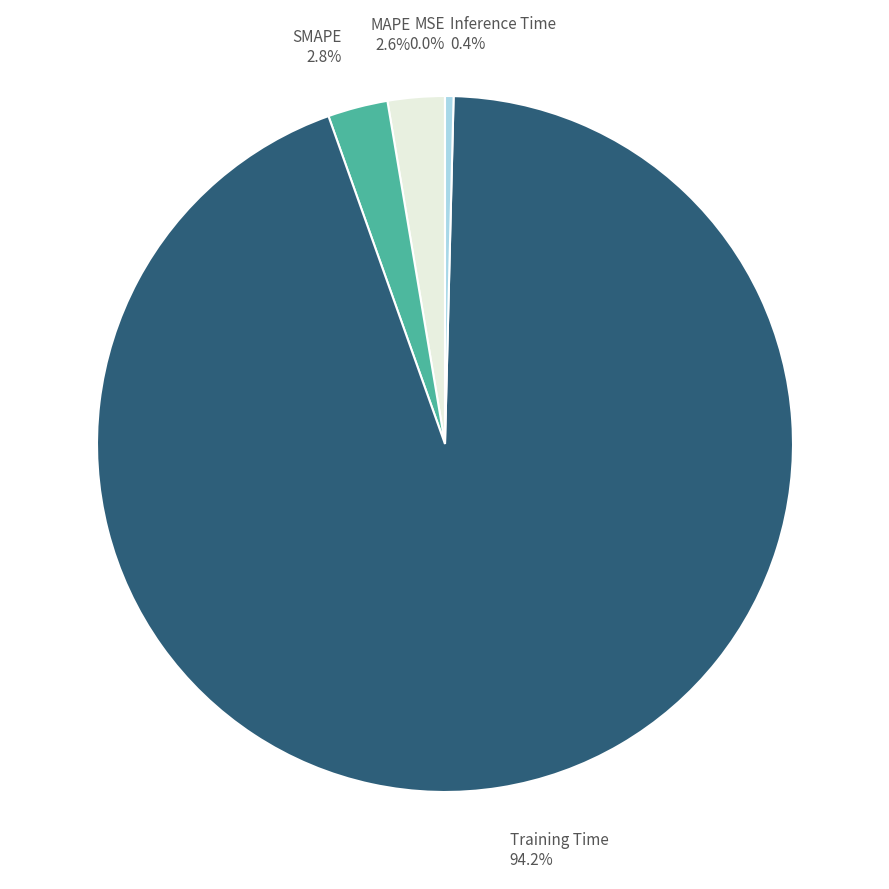

Is there a majority slice in this chart?

Yes